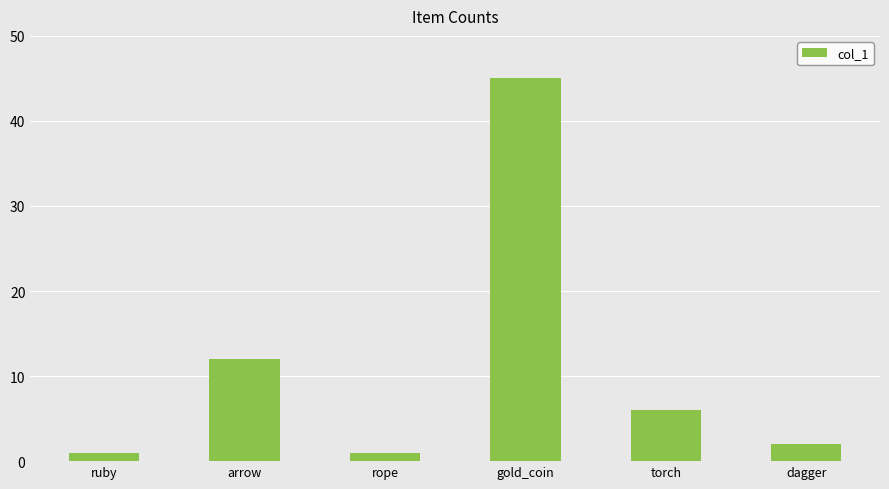

Is it true that the value at dagger is 2?

True